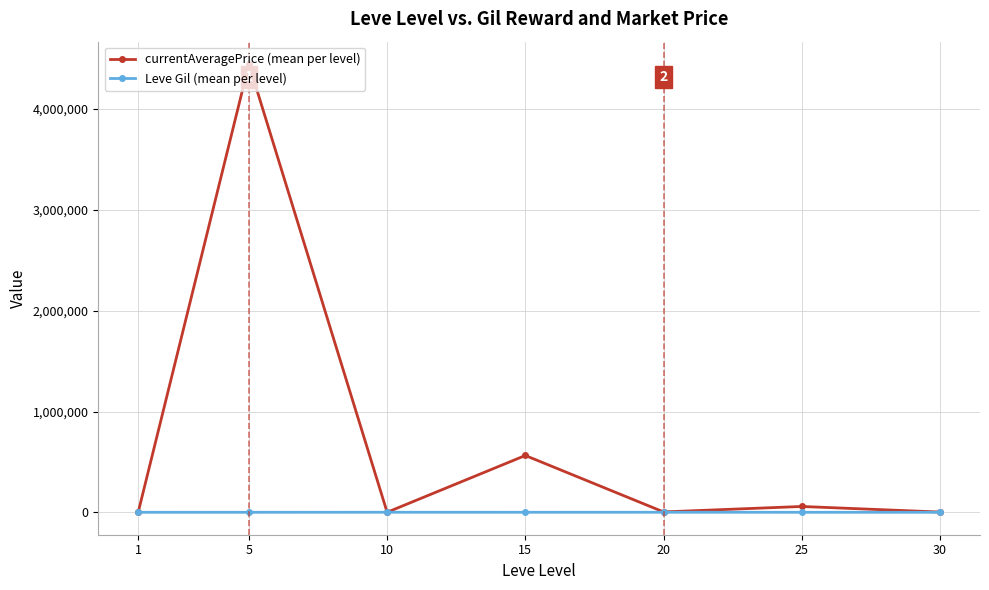

Does the chart have visible grid lines?

Yes